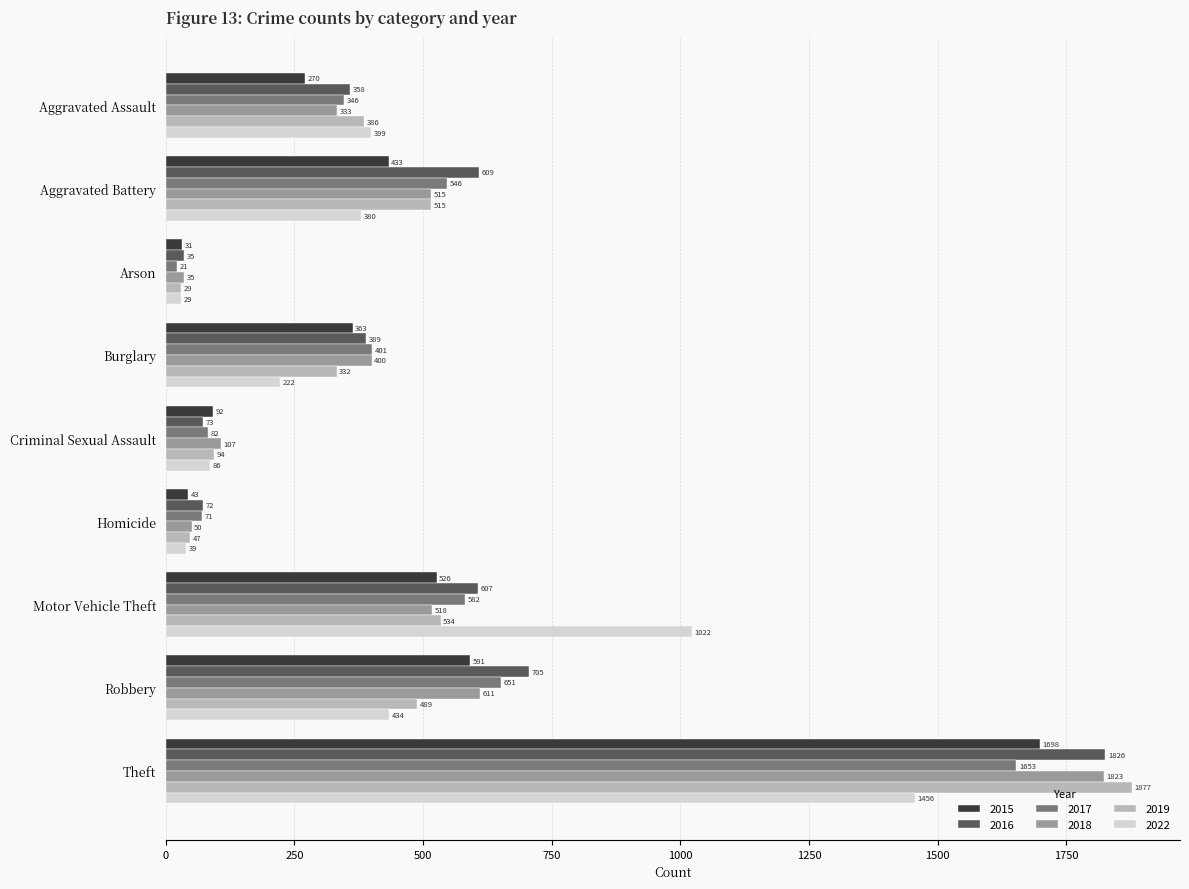

What is the difference between the 2016 values at Robbery and Homicide?

633